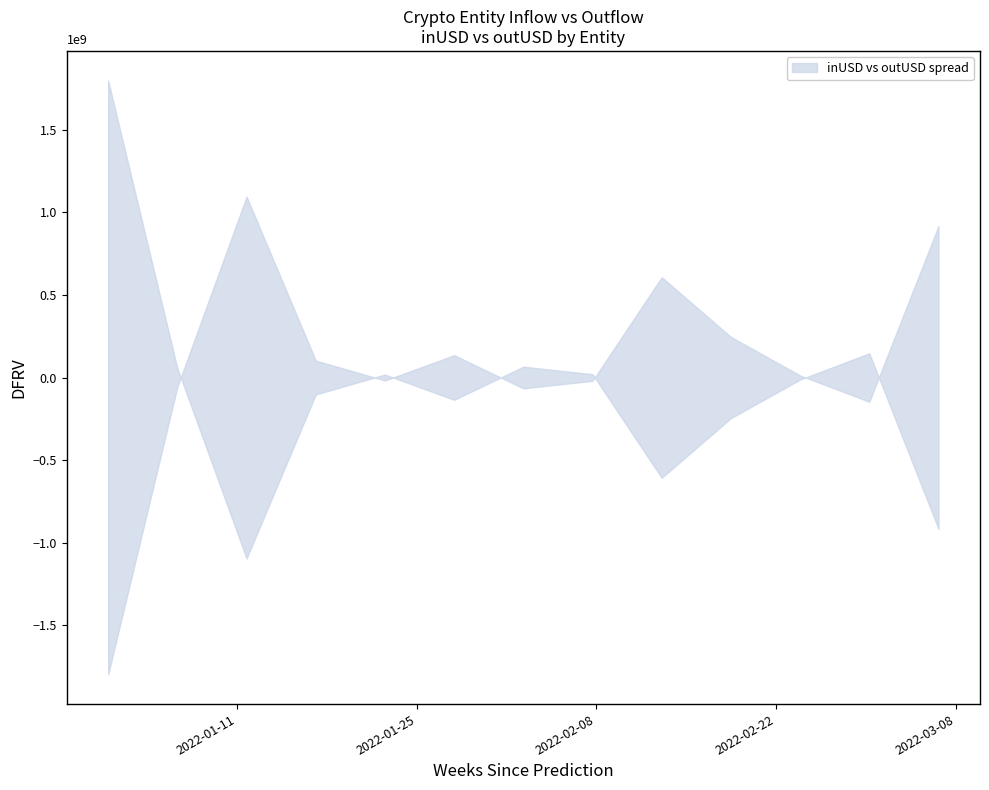

The value of inUSD at Binance is 34185882337.0. True or false?

False